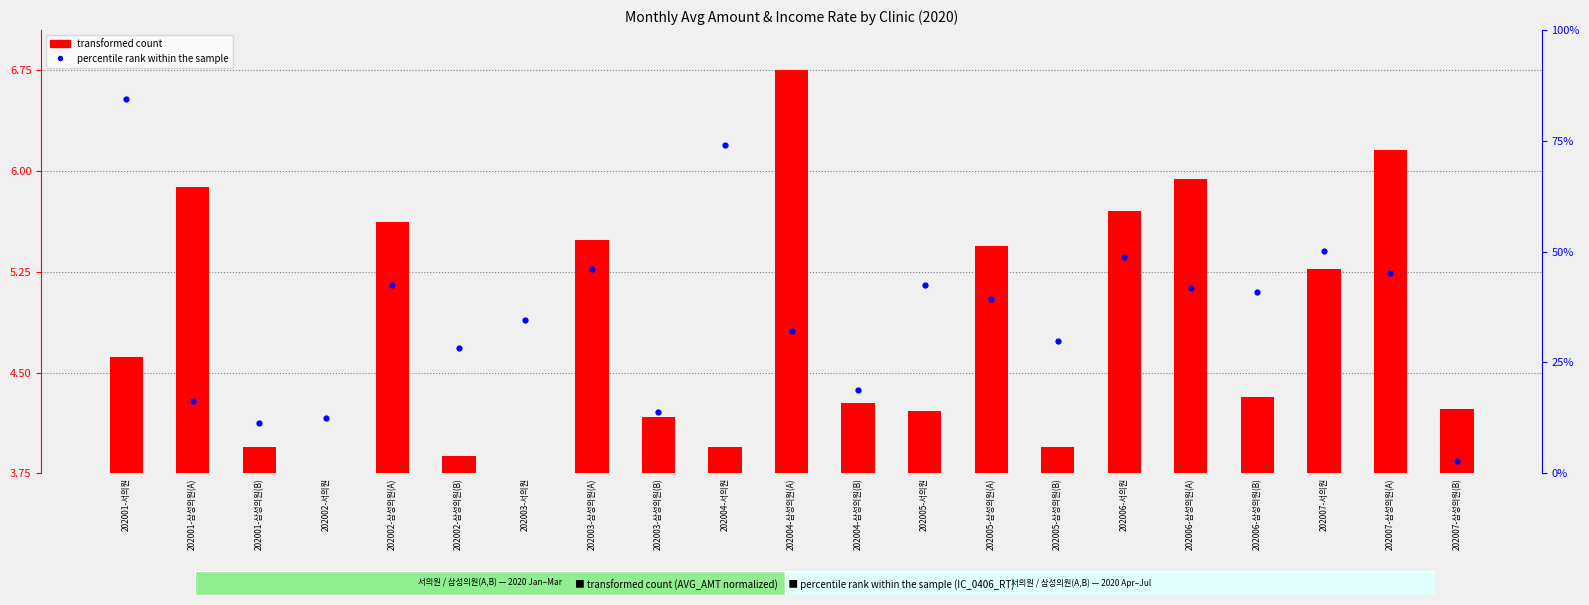

Which series has the largest total across all categories?

percentile rank within the sample